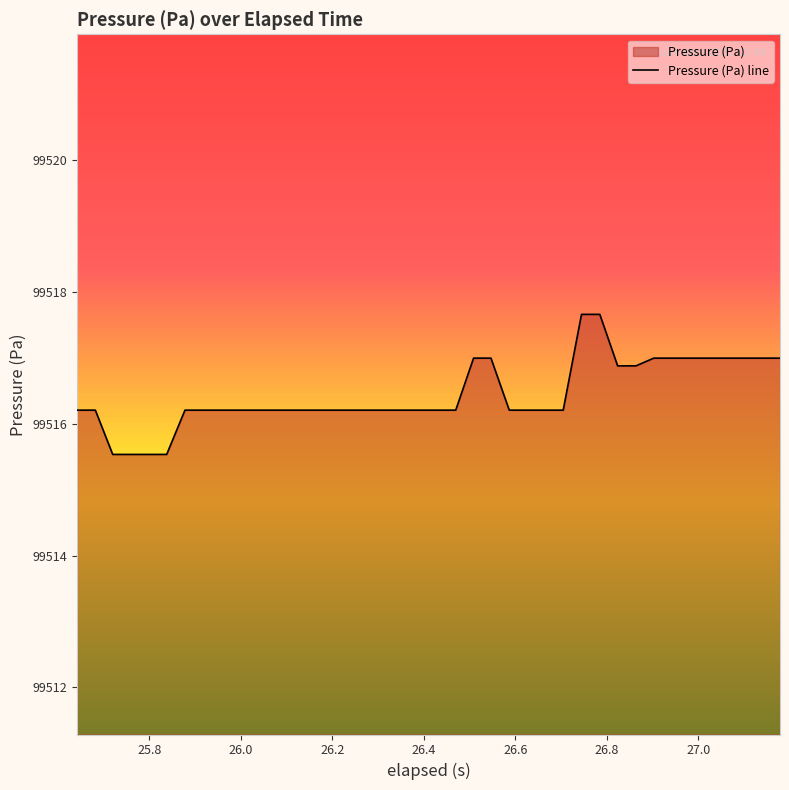

What is the greatest value displayed?

99517.7